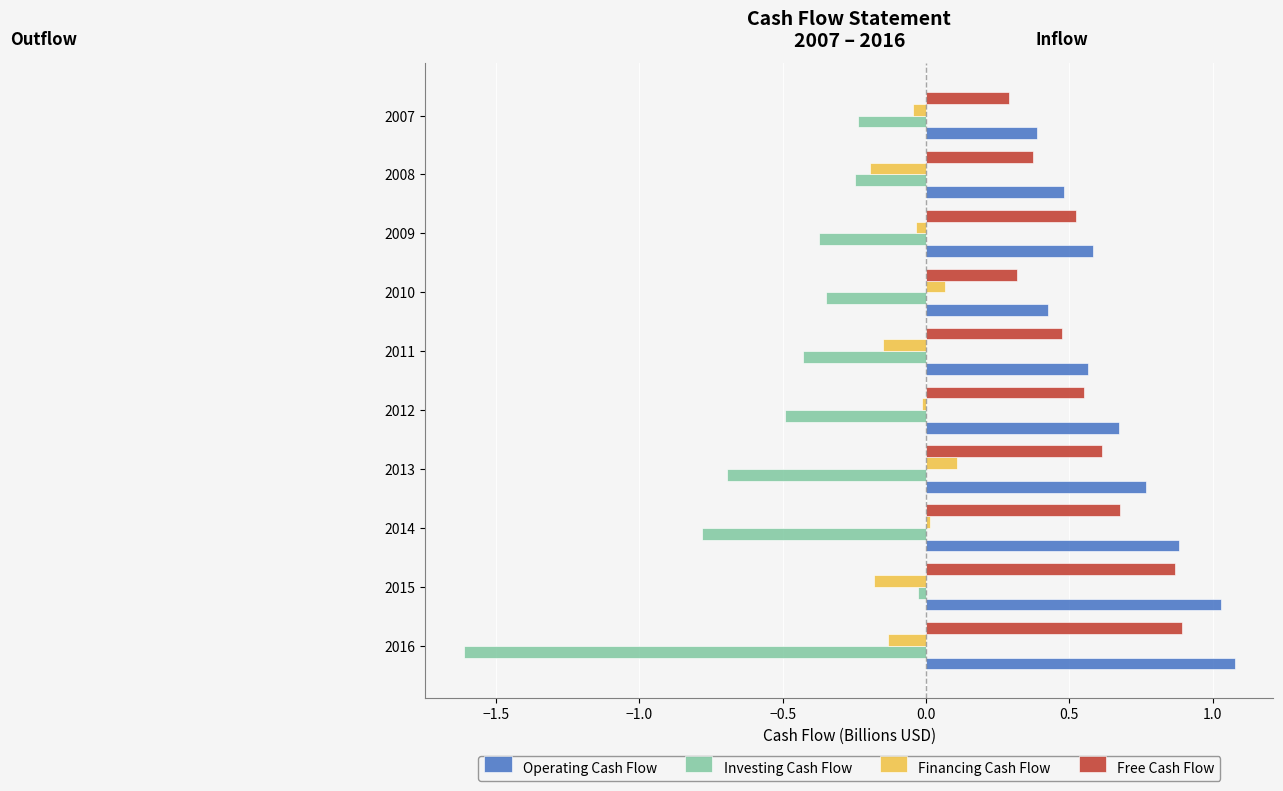

What is the smallest value displayed?

-1.6